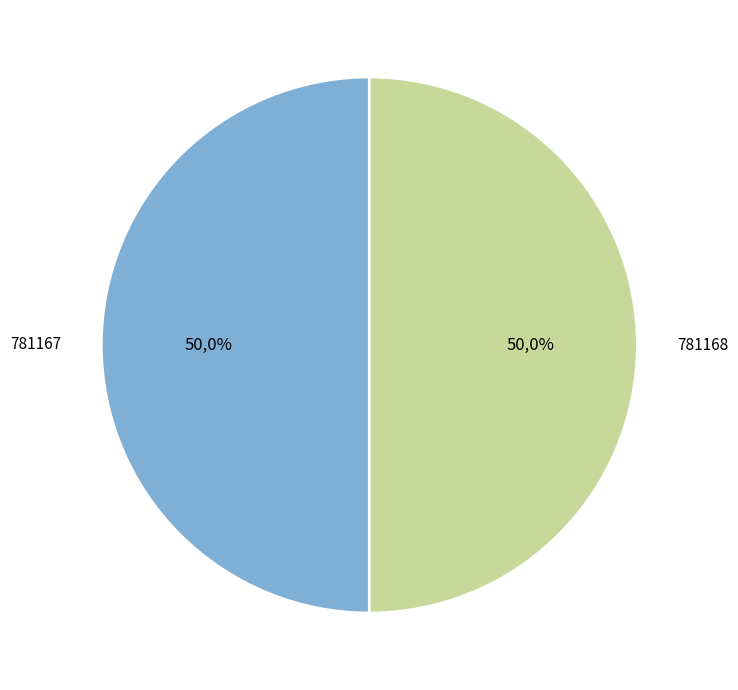

What is the smallest slice in the pie chart?

781167